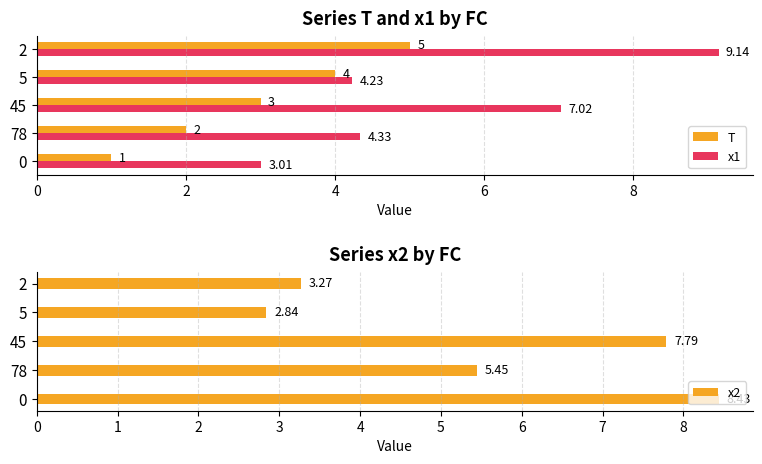

Are the bars horizontal?

Yes